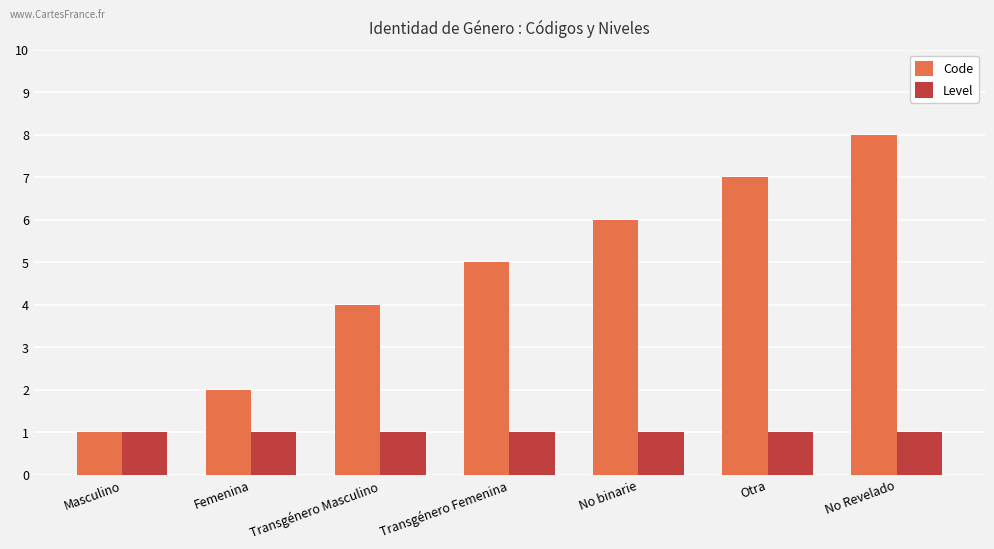

Reading right to left, what are all the values shown in this chart?

Code: 8	7	6	5	4	2	1
Level: 1	1	1	1	1	1	1